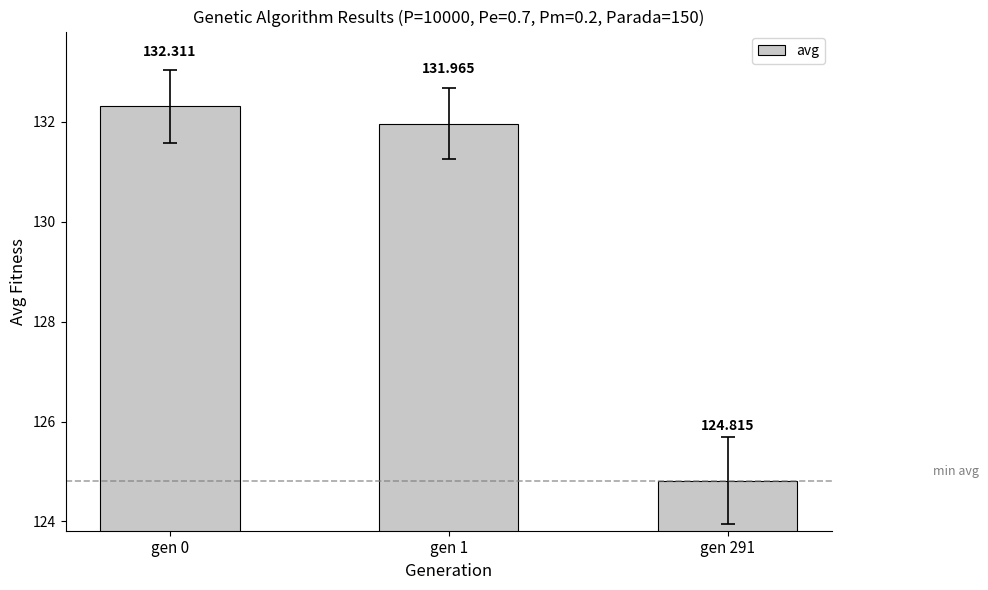

Reading left to right, extract all data points from this chart.

132.3	132.0	124.8